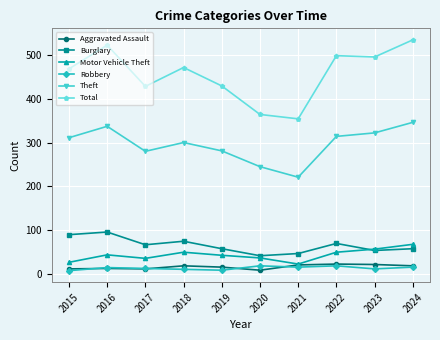

The Theft series shows 322 at 2023. True or false?

True